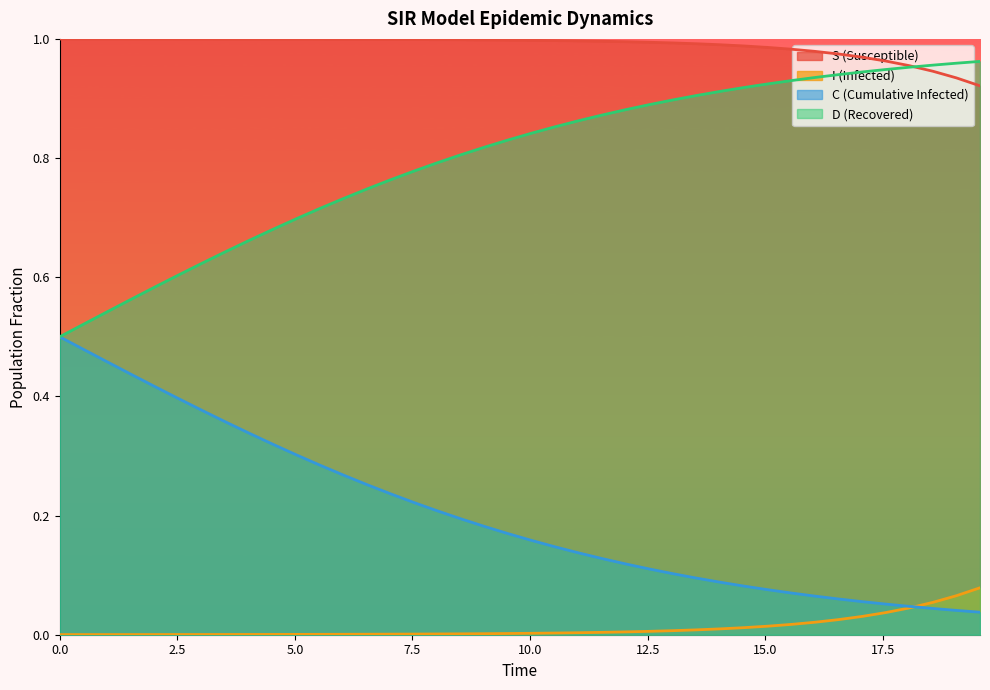

True or false: S (Susceptible) and I (Infected) cross at least once.

False